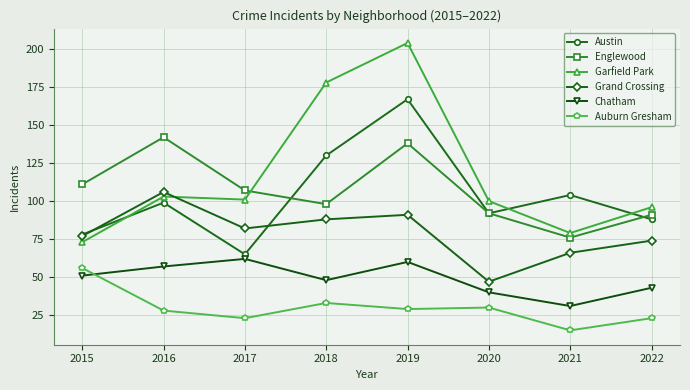

Does the chart have visible grid lines?

Yes